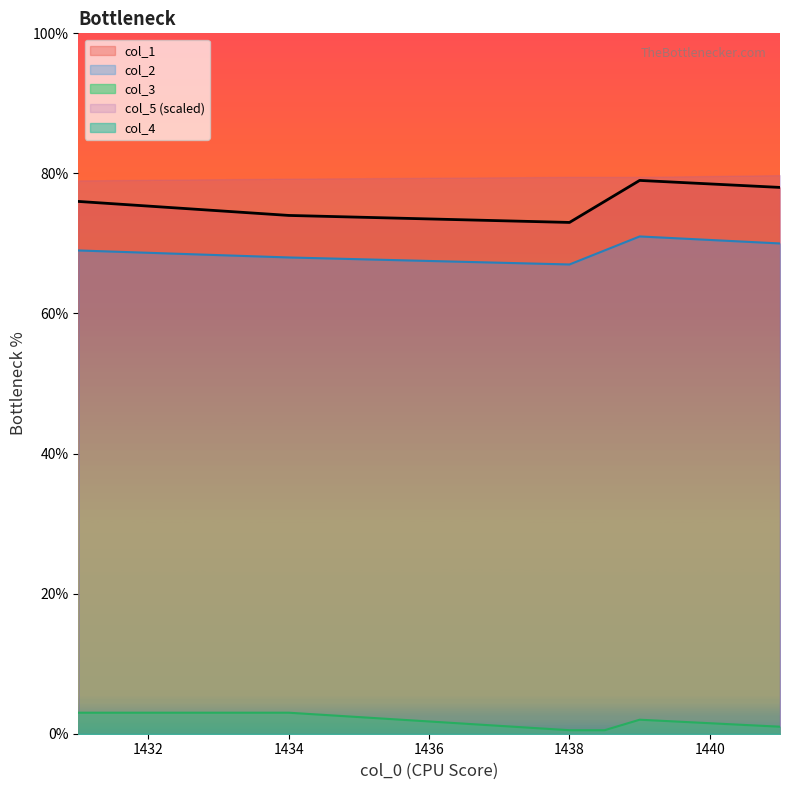

True or false: col_1 has a value of 79.0 at 1439.0.

True